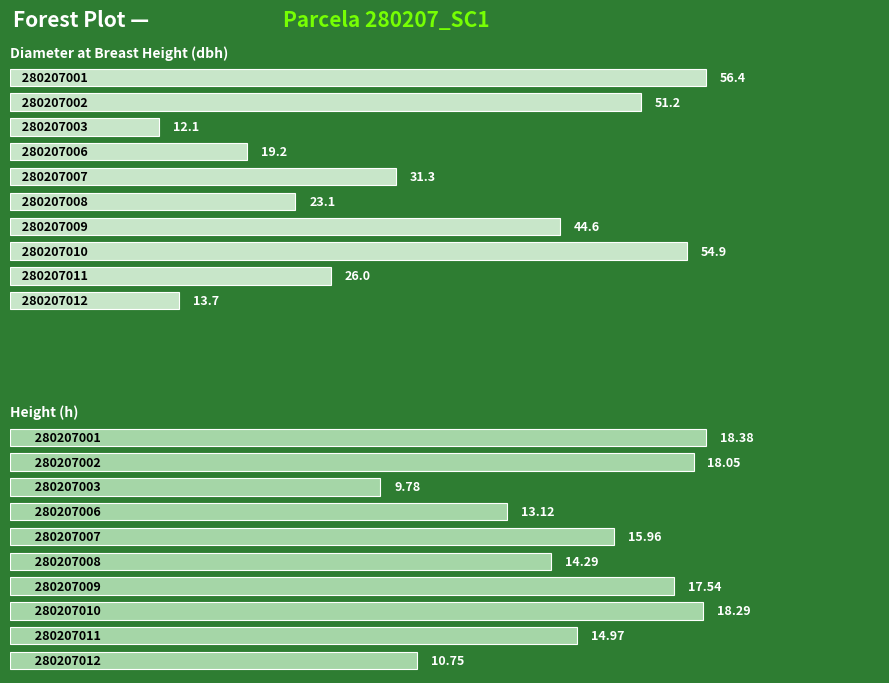

What is the difference between the maximum and minimum values in the dbh series?

44.4